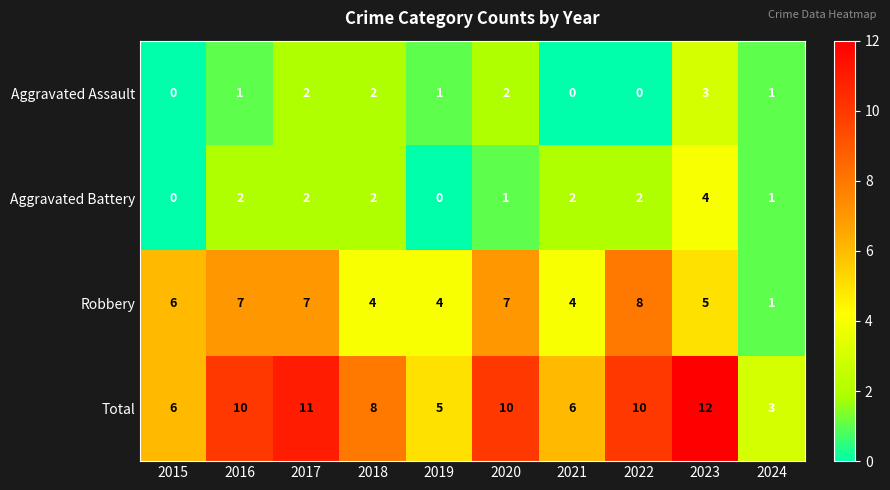

What is the sum of all Aggravated Battery values?

16